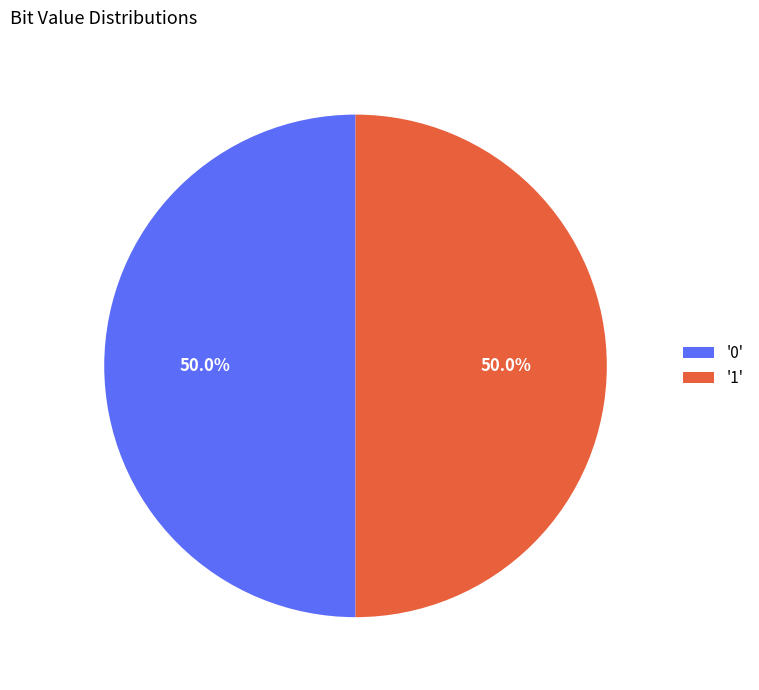

How many segments does this pie chart have?

2